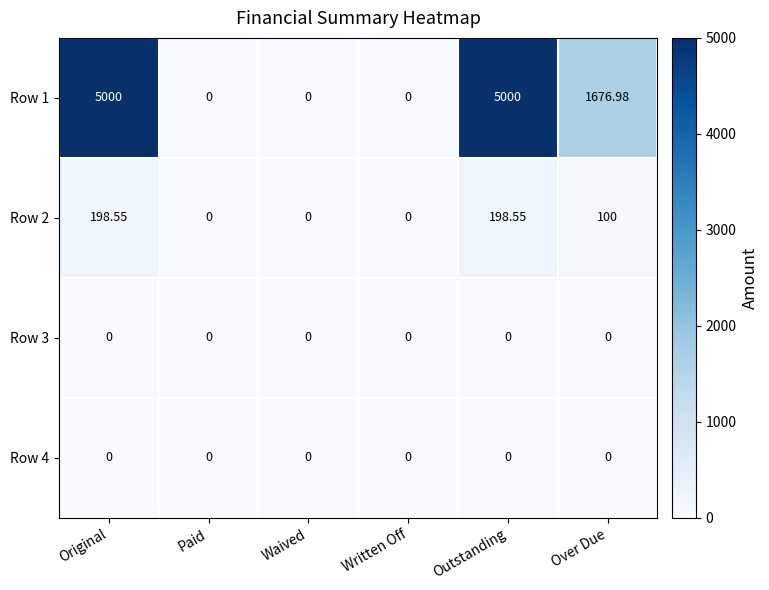

At which label does Row 1 first exceed 1676?

Original